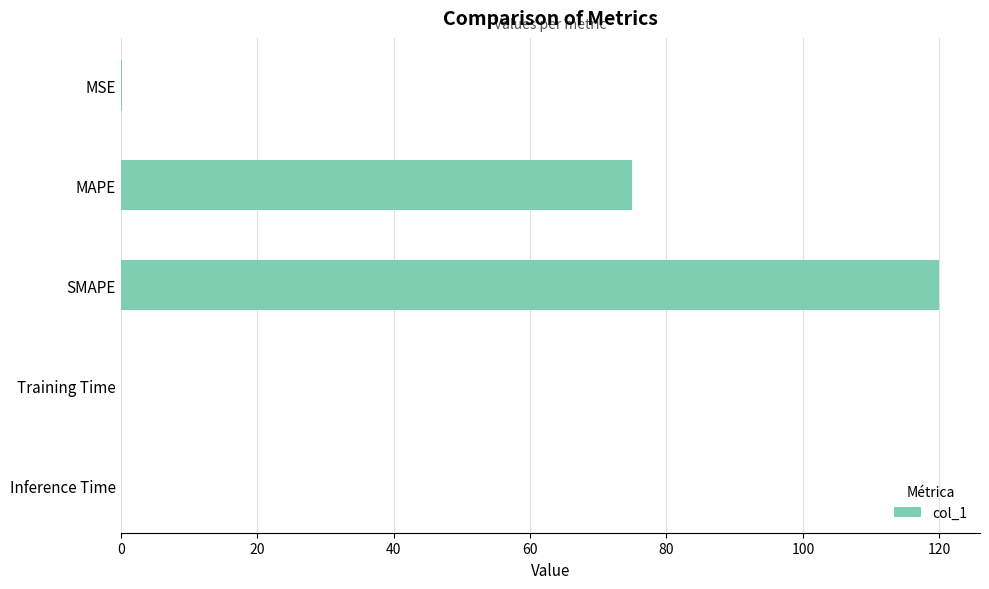

Which category has the highest value across all series?

SMAPE